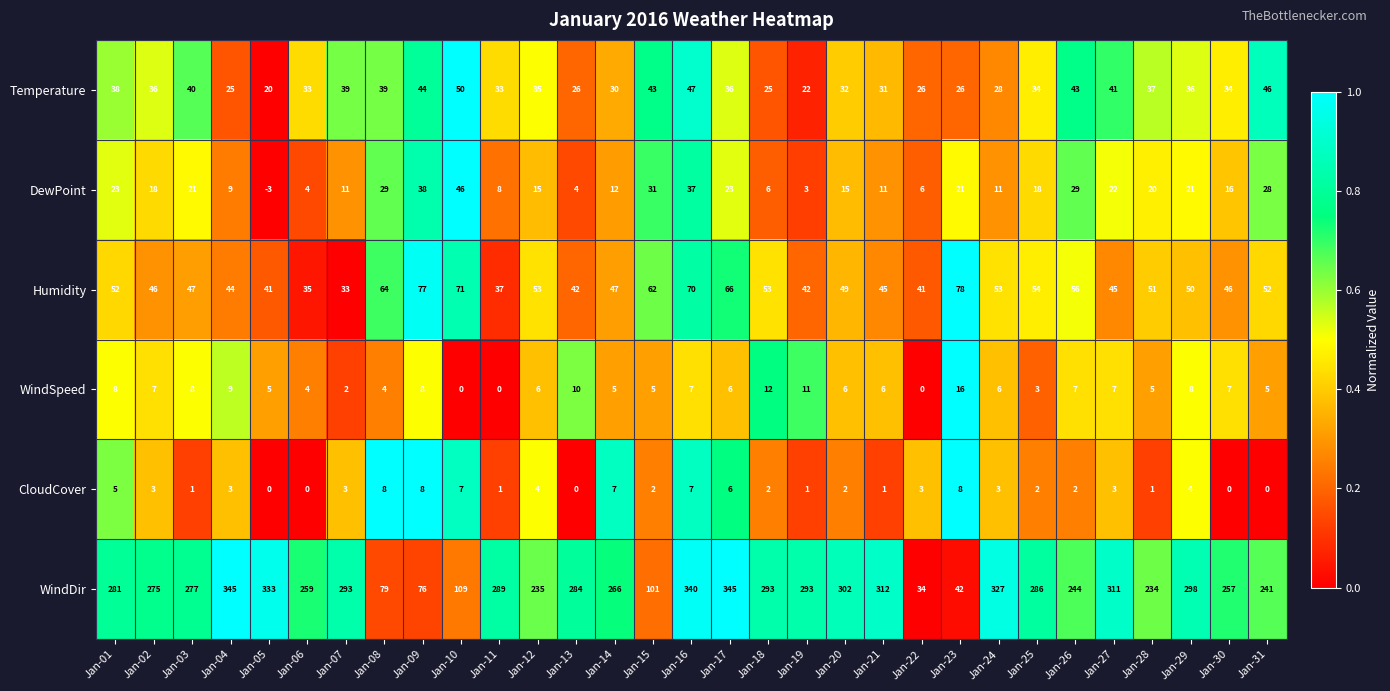

What is the smallest value displayed?

-3